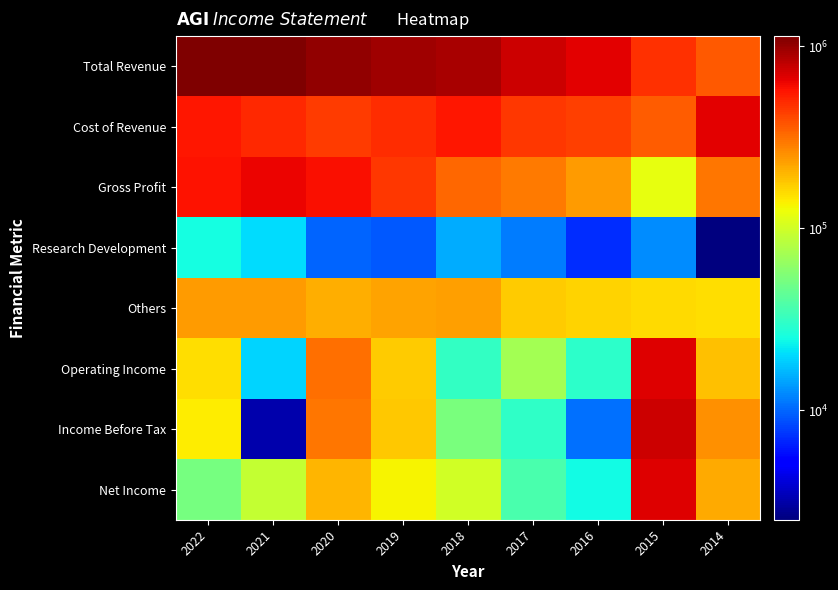

Between 2016 and 2015, which is larger?

2016